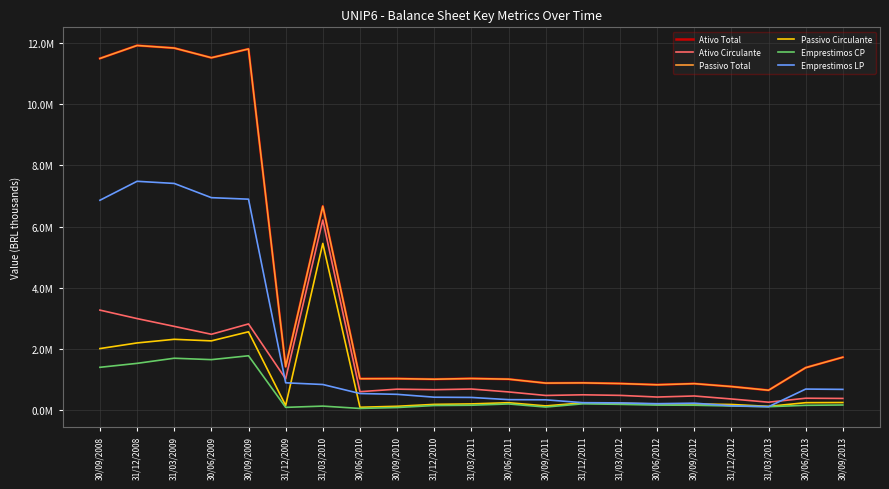

What is the average value of the Passivo Total series?

3839905.9